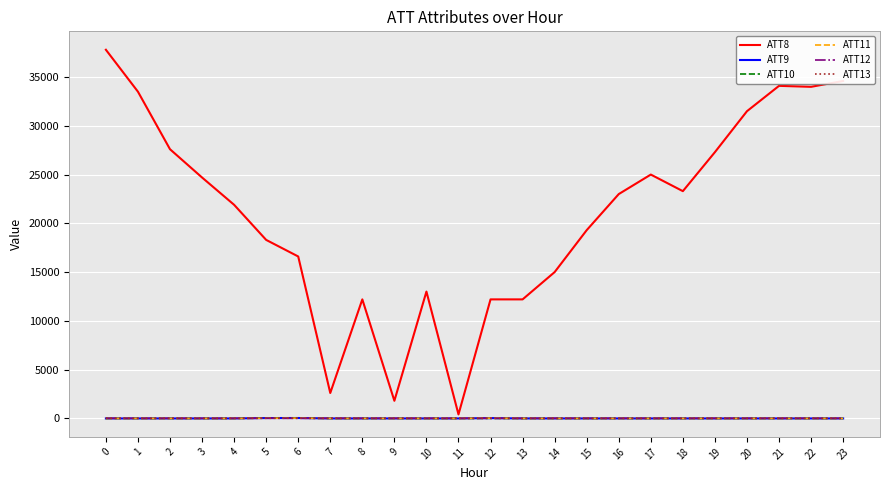

What is the greatest value displayed?

37800.0